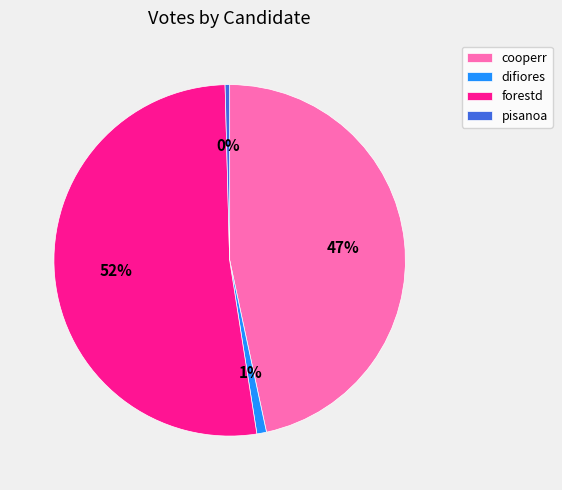

Which slice is the largest?

forestd